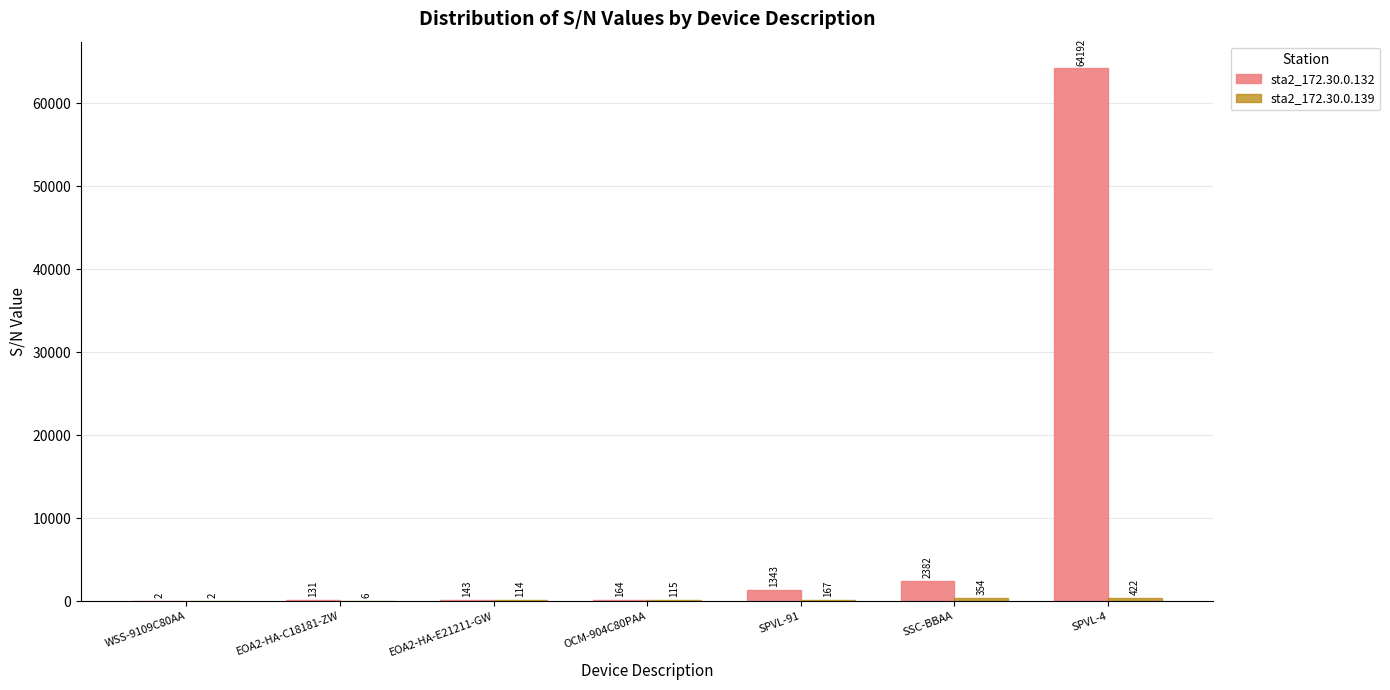

Which category has the highest value across all series?

SPVL-4